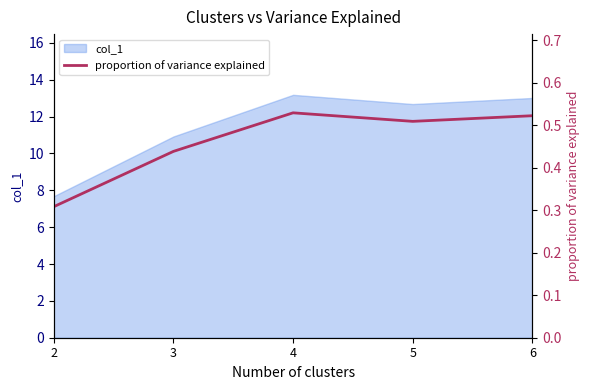

The chart shows a value of 0.5 at 4. True or false?

True